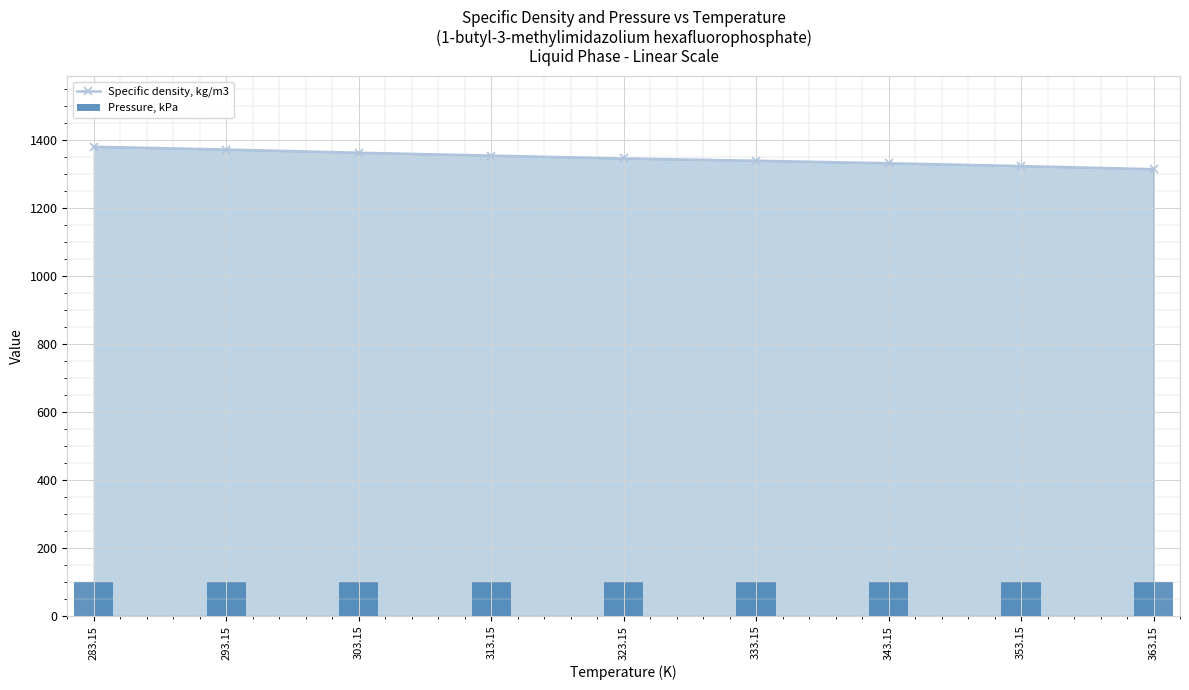

What position from the left is 323.15?

5